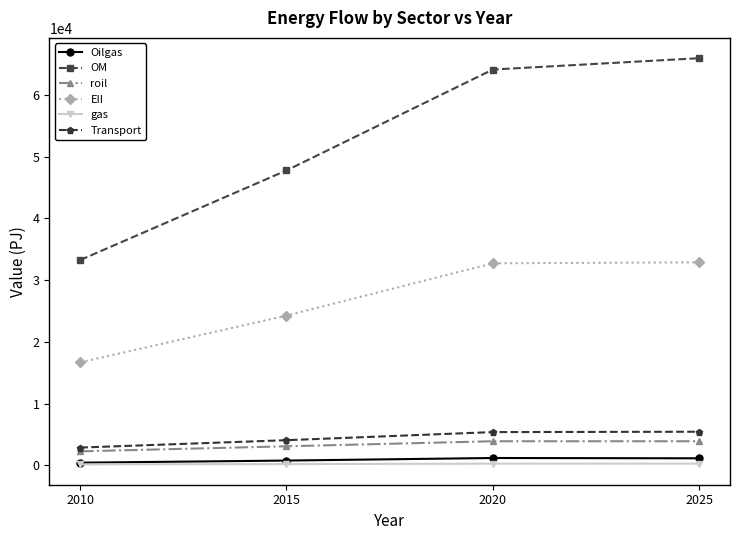

Which category has the highest value across all series?

2025